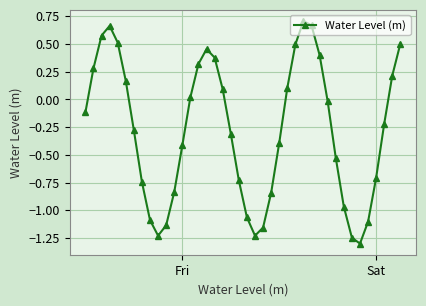

What is the difference between the maximum and second lowest values?

2.0